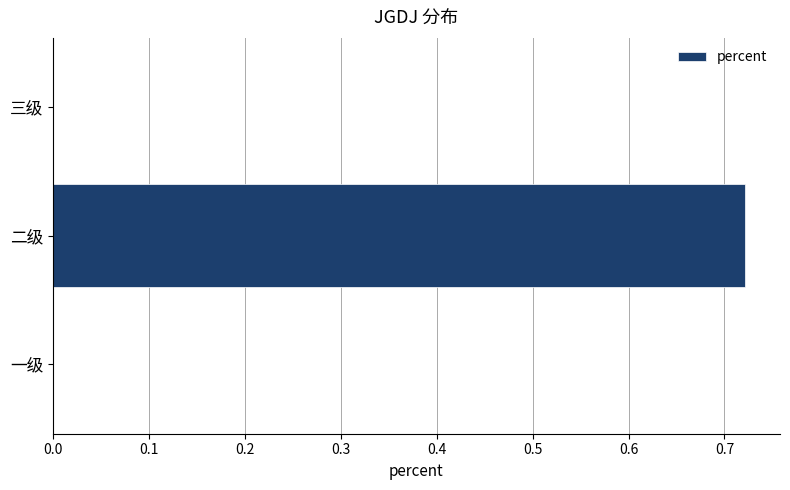

At which category does the chart reach its peak across all series?

二级